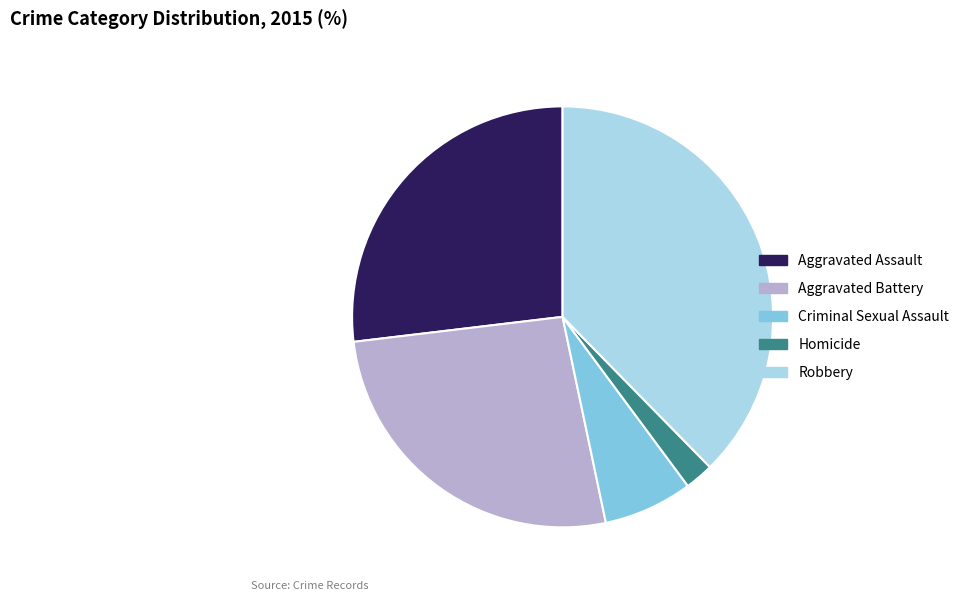

The Homicide slice represents 2% of the pie. True or false?

True